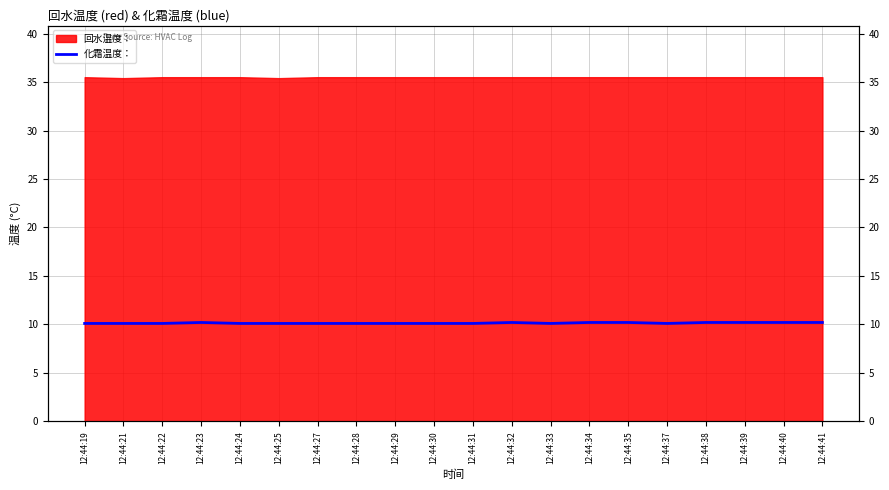

How many interior local valleys (lower than both neighbors) does the data have?

2